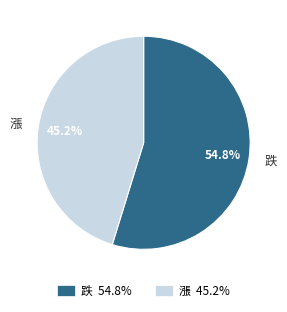

Count the number of slices in the pie.

2